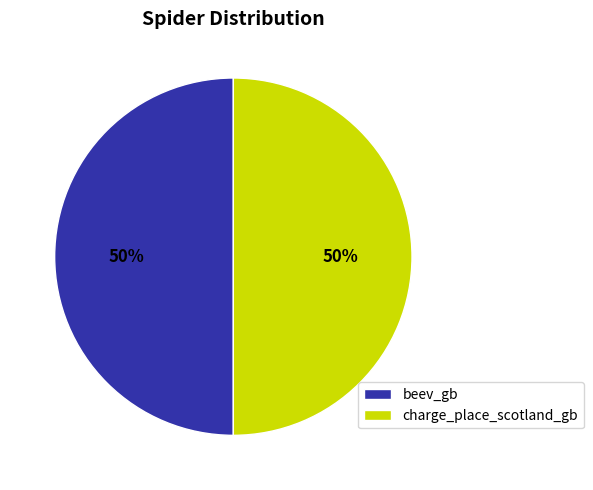

What percentage is the beev_gb slice, to the nearest percent?

50%